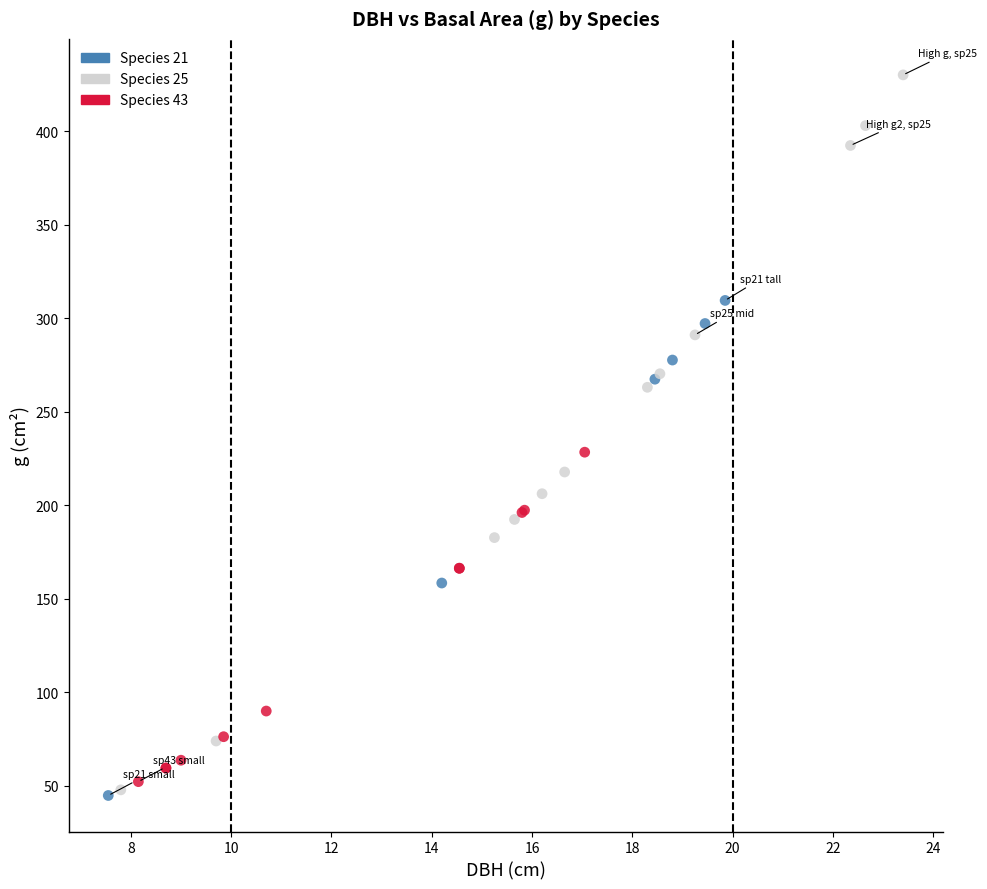

Which series has the largest Y range (max minus min)?

Species 25